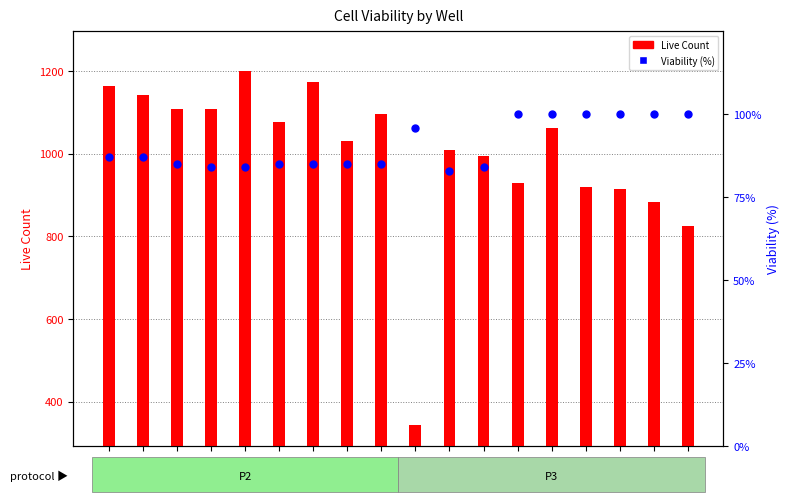

Is the value of Live Count at P3-5 greater than the value of Viability (%) at P3-3?

Yes